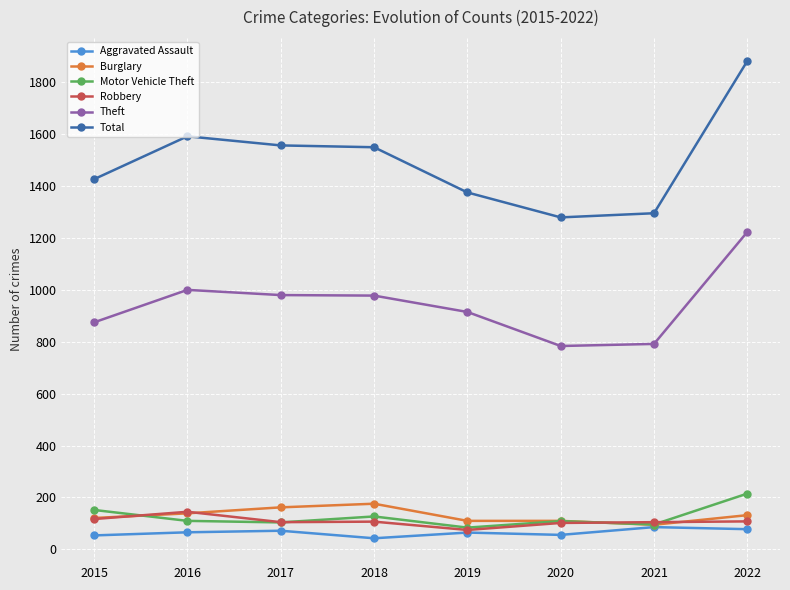

What is the spread (max minus min) of values at 2020?

1222